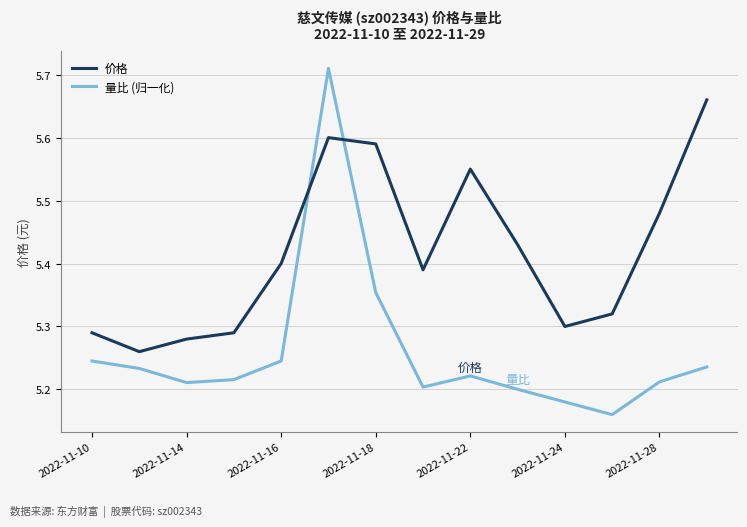

List the series in order of their overall mean, lowest first.

量比 (归一化), 价格